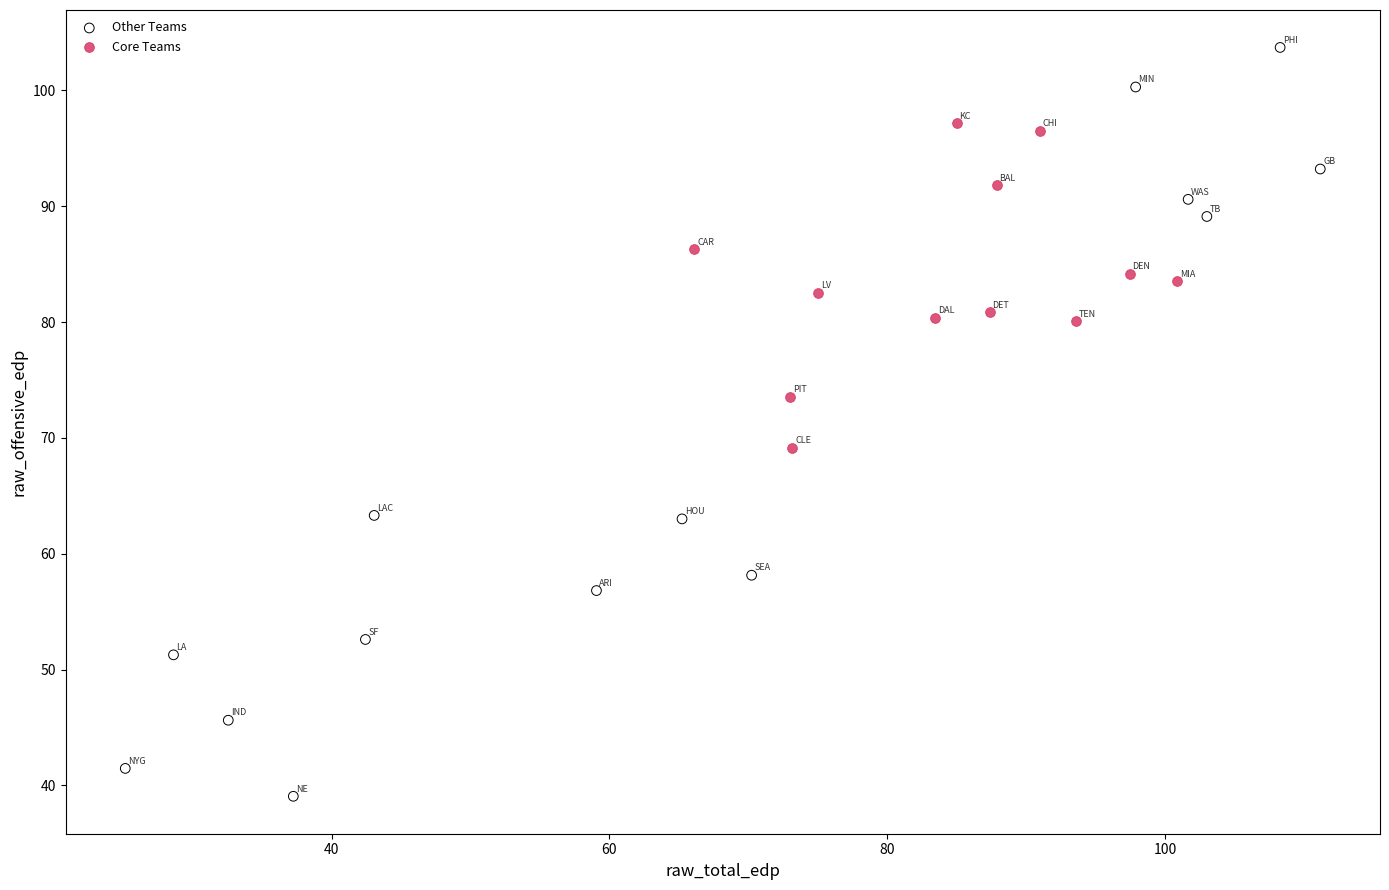

Which series reaches the minimum Y coordinate?

Other Teams